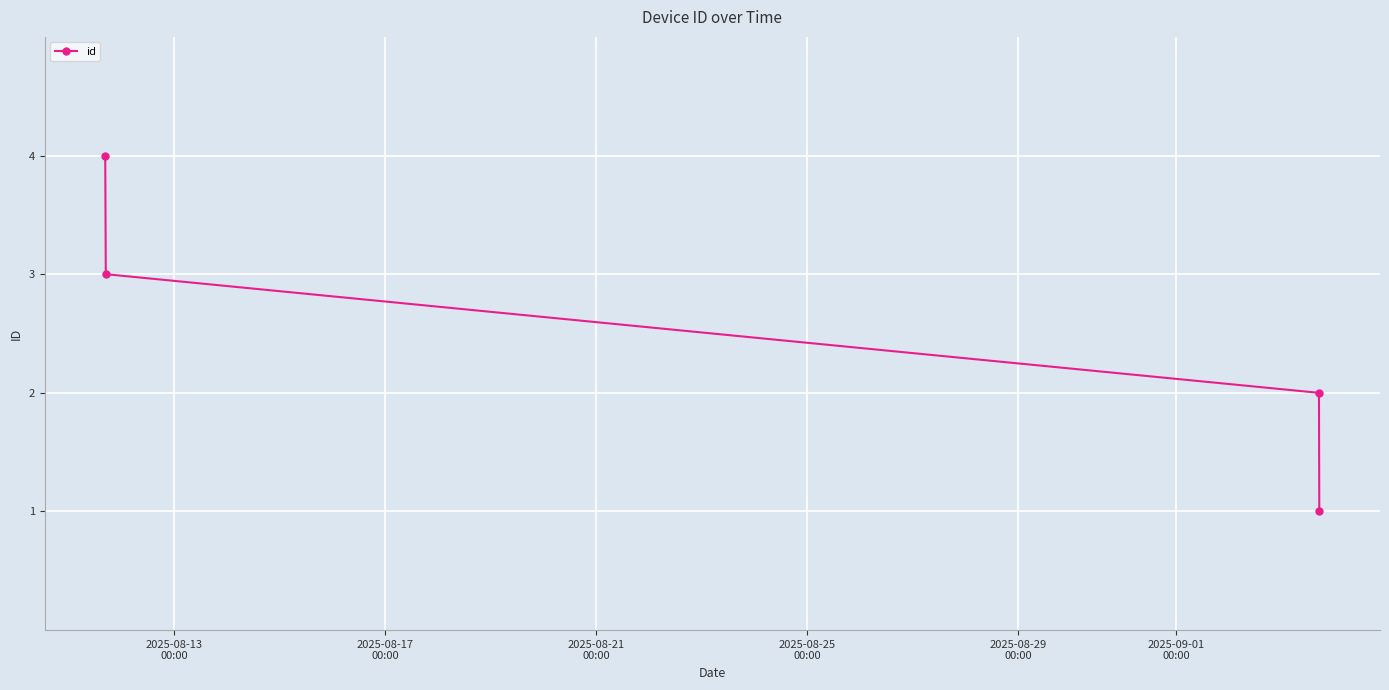

What is the greatest value displayed?

4